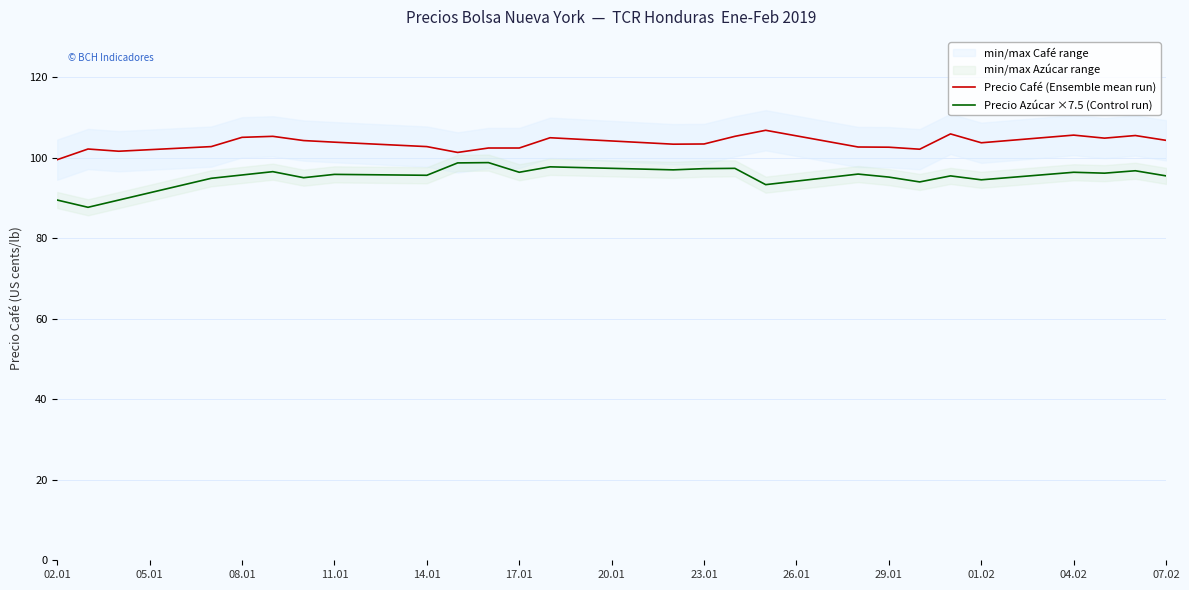

True or false: Precio Azúcar ×7.5 (Control run) and Precio Café (Ensemble mean run) cross at least once.

False